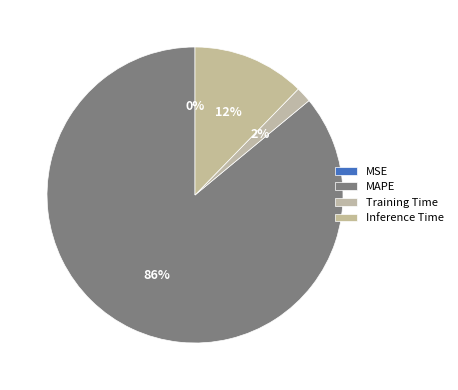

How many slices are in this pie chart?

4